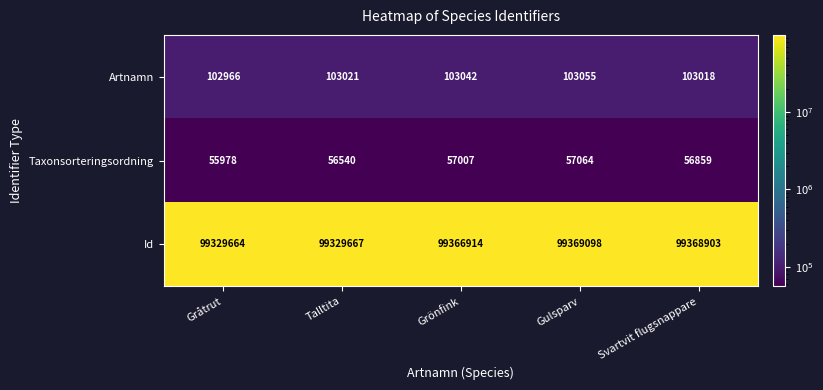

At how many categories does at least one series exceed 31395838?

5